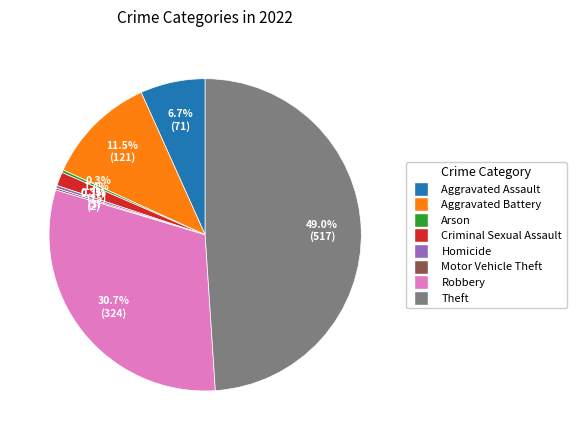

Between Aggravated Battery and Robbery, which is larger?

Robbery